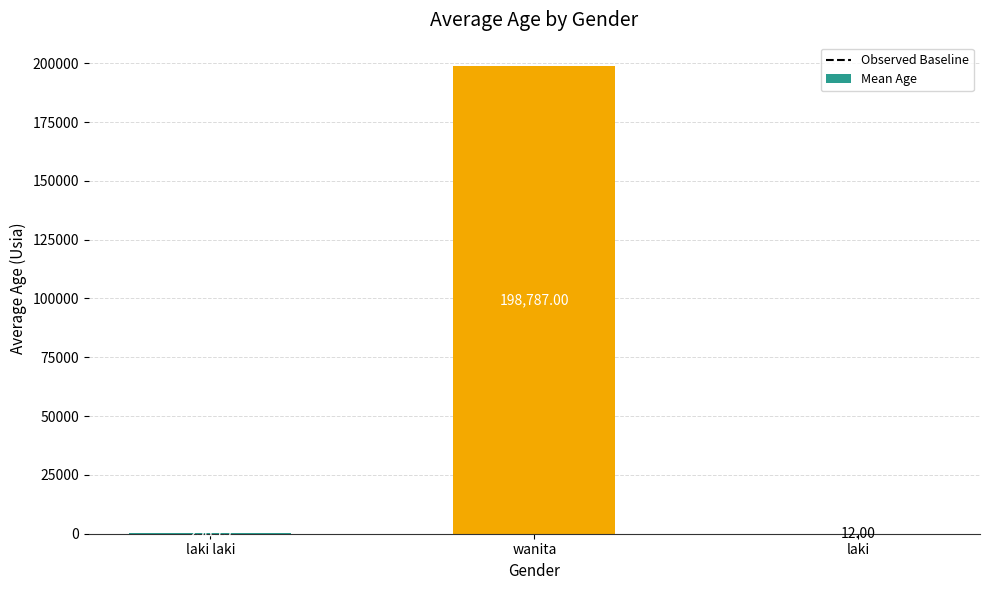

Are the bars grouped side by side (vs. stacked)?

No